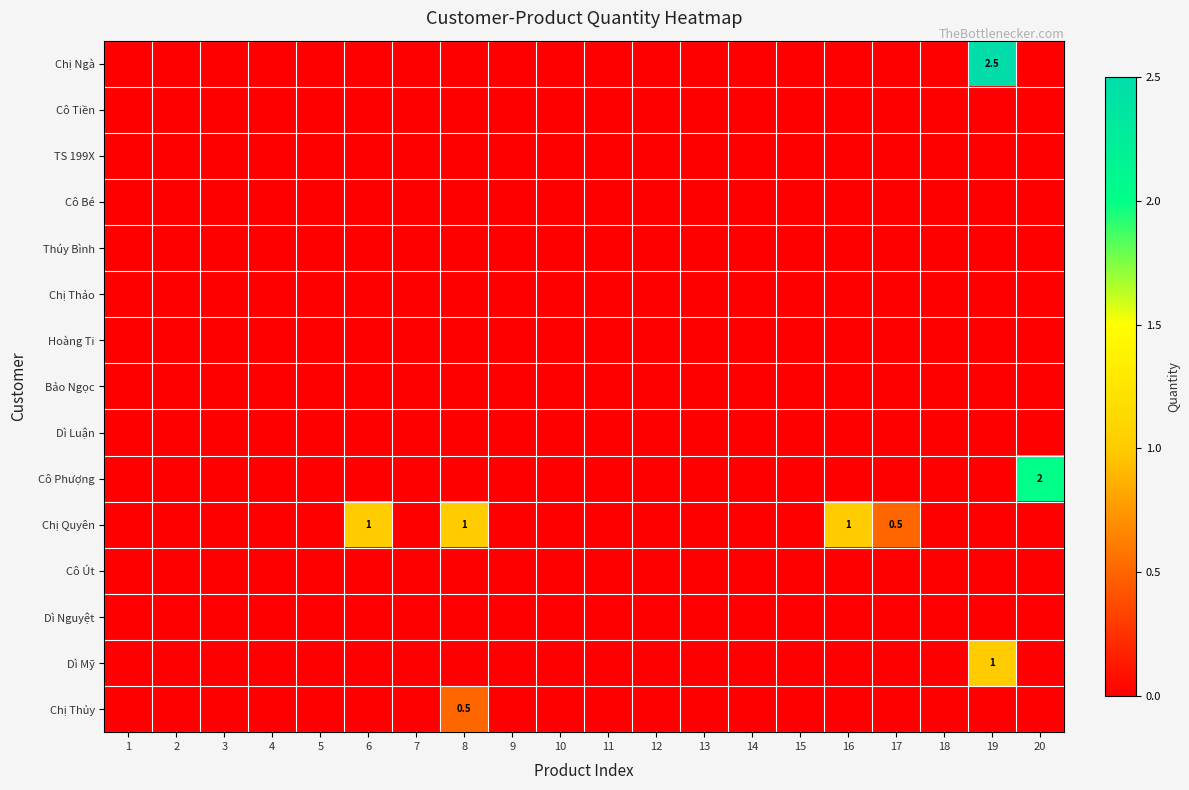

Which has a higher value, 1 or 6?

1